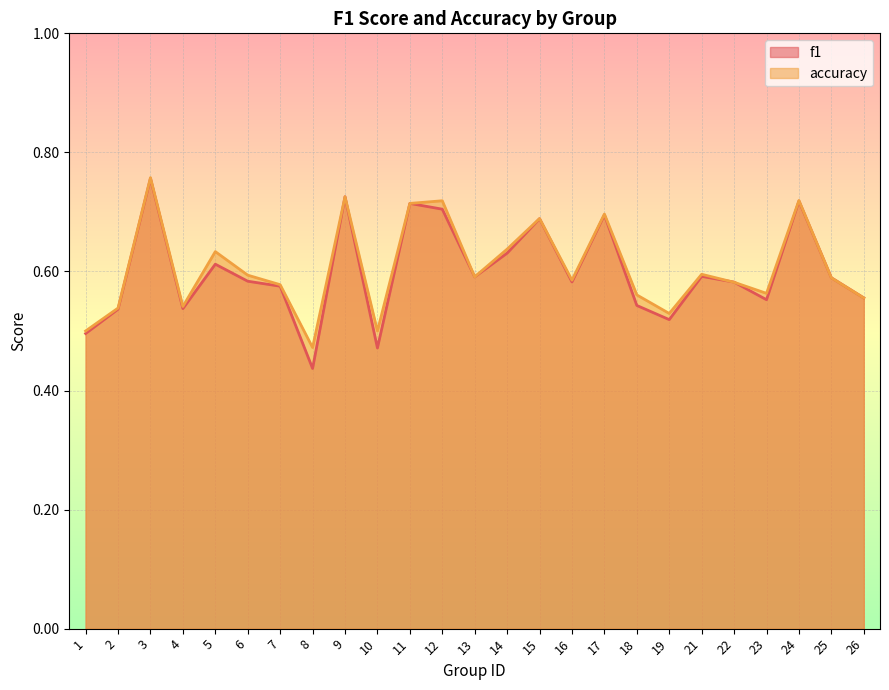

Count the f1 values in the range 0 to 1.

25